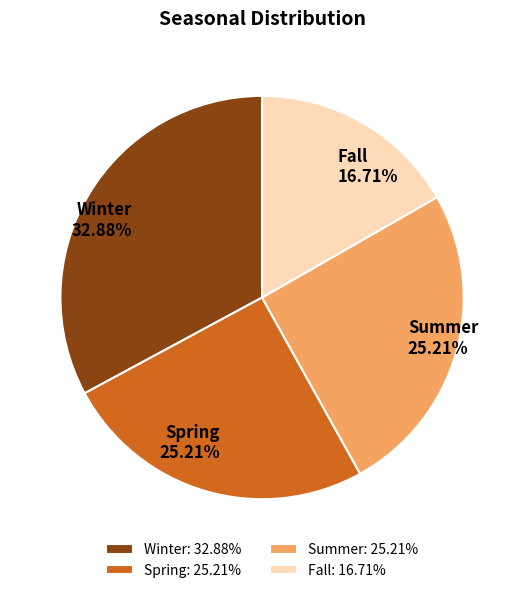

True or false: Summer accounts for 12% of the total.

False